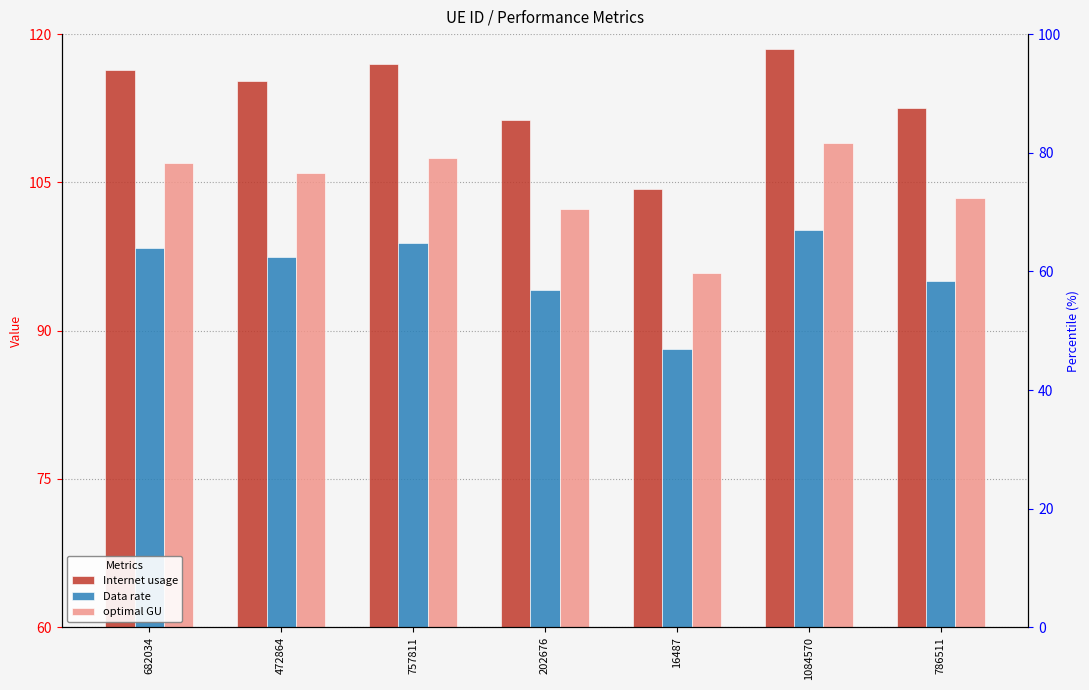

What are all the series names shown in the legend?

Internet usage, Data rate, optimal GU